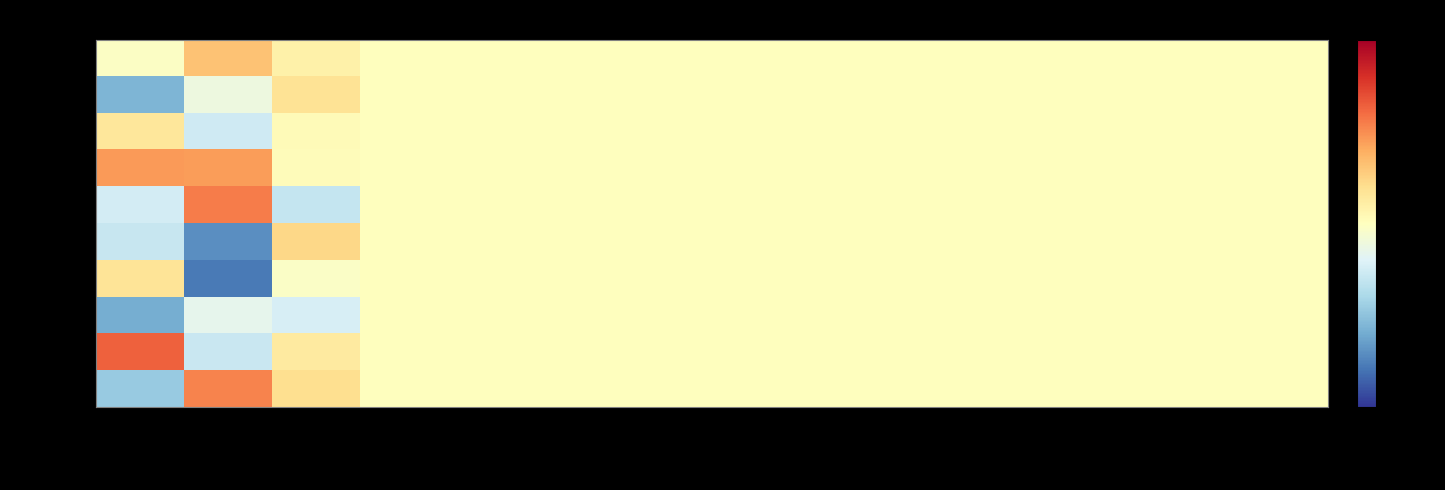

Rank the series by their maximum value, from lowest to highest.

Sample 7, Sample 2, Sample 6, Sample 1, Sample 5, Sample 0, Sample 3, Sample 9, Sample 4, Sample 8